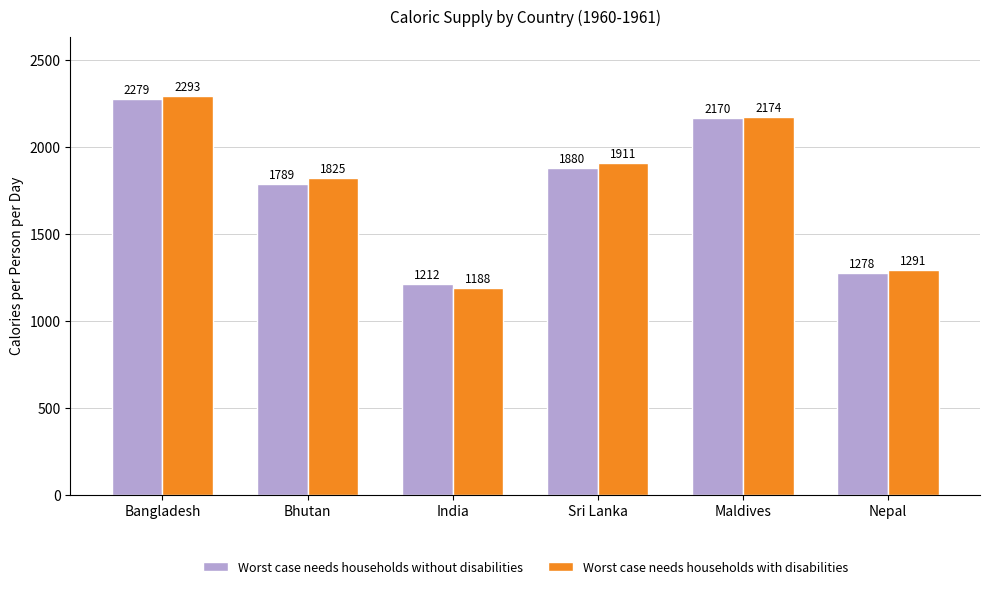

What is the difference between the highest and lowest values at India?

24.0